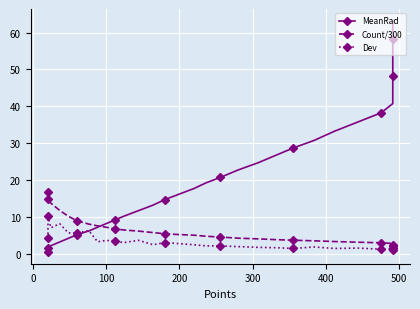

Between 100 and 200, which is larger?

200